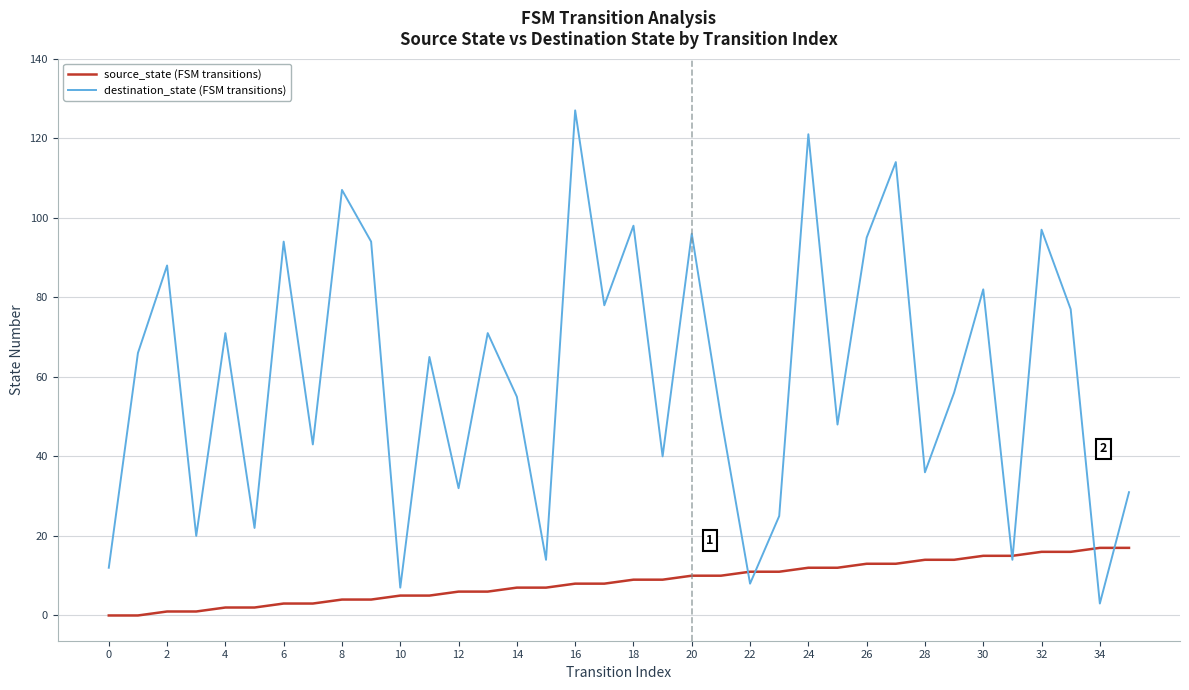

How many values in the destination_state (FSM transitions) series are below 65?

18